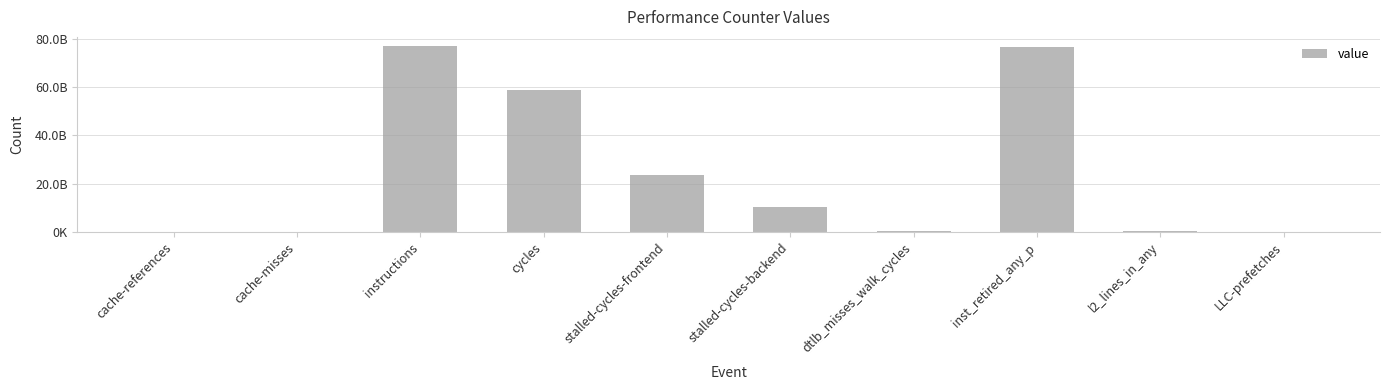

Are the bars grouped side by side (vs. stacked)?

No